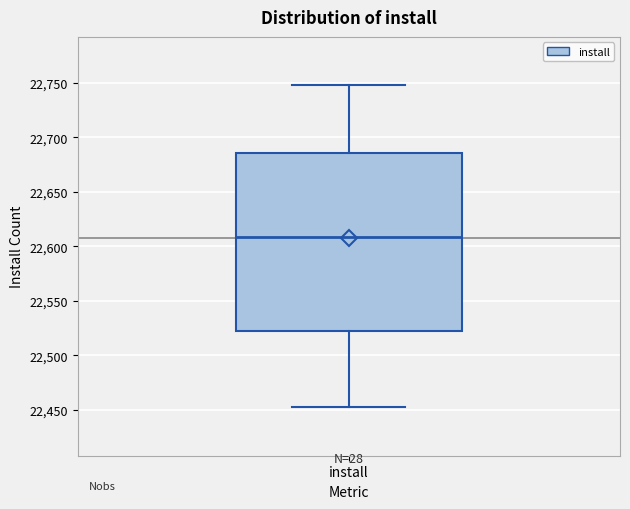

Where does the upper whisker of the box for install end on the y-axis? The values are not printed on the chart, so give them approximately, as read against the axis.

22750